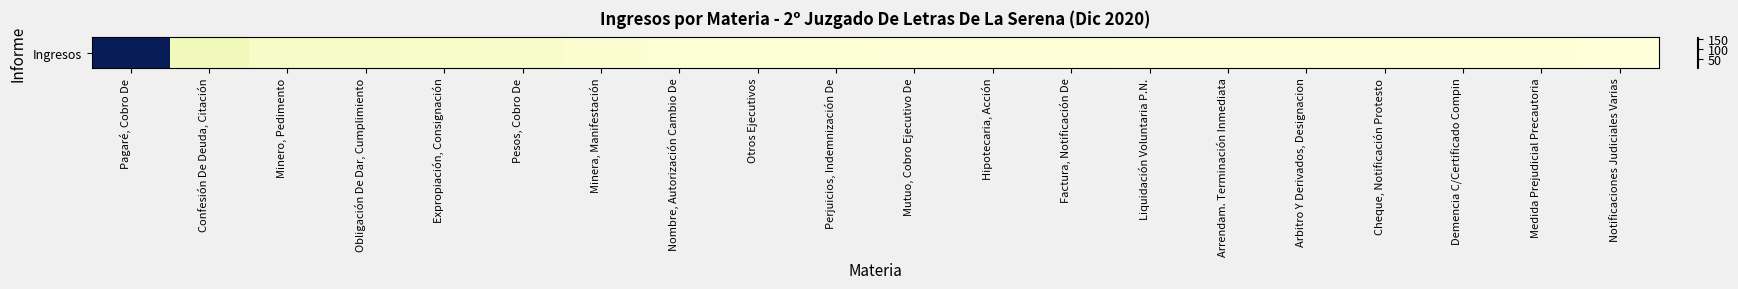

The chart shows a value of 2 at Arrendam. Terminación Inmediata. True or false?

True